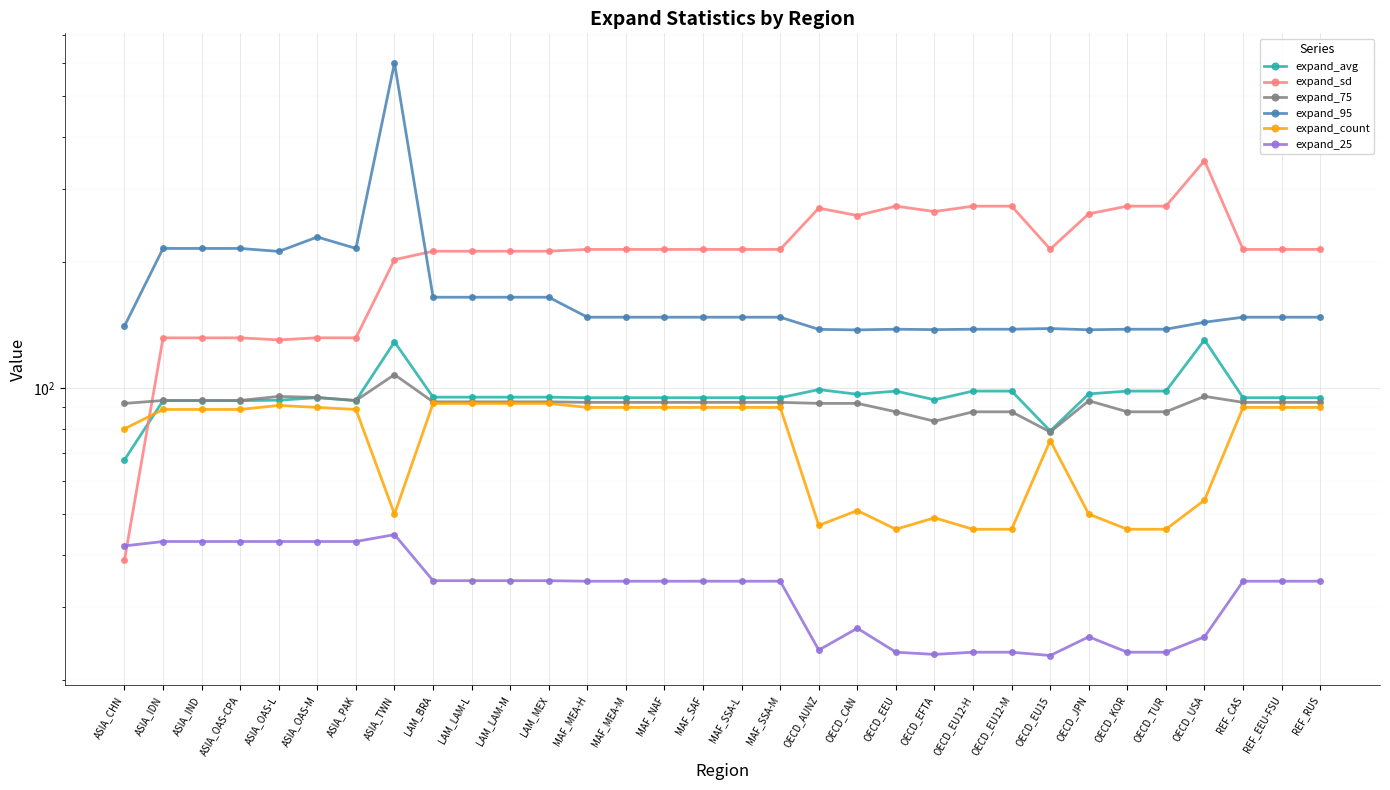

True or false: expand_75 has more than 2 interior local peaks.

True